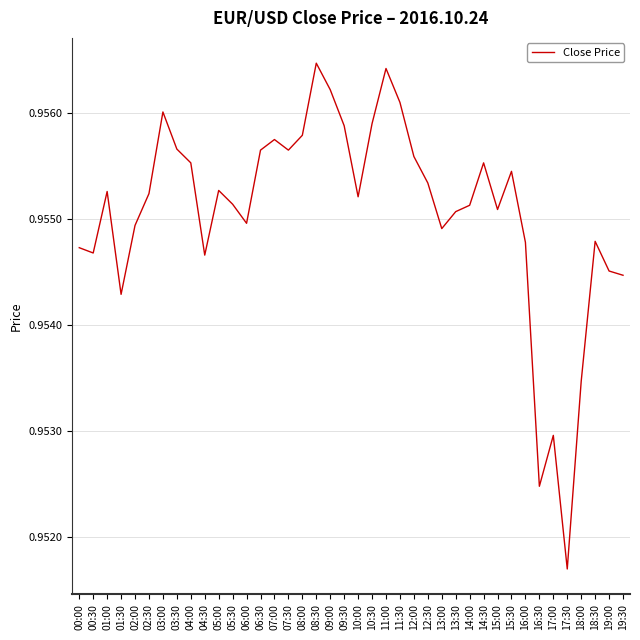

Is it true that the value at 01:00 is 1.6?

False